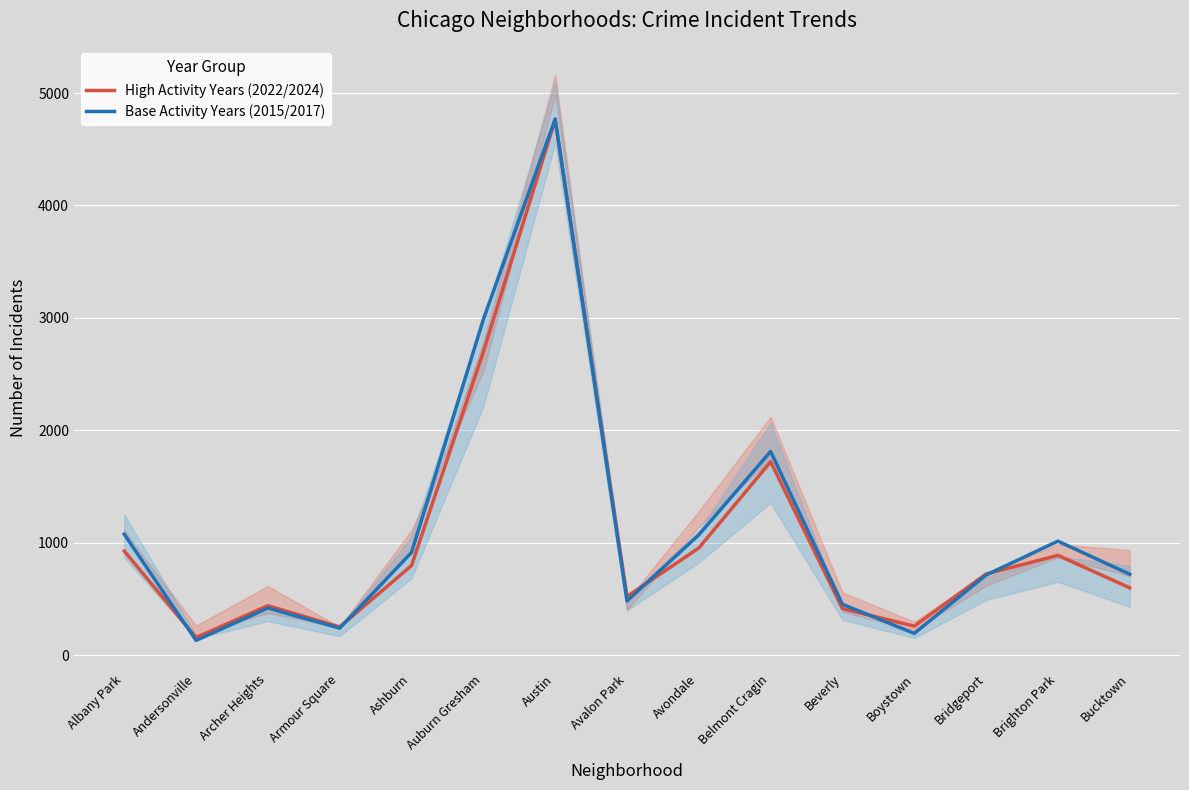

What is the sum of the Base Activity Years (2015/2017) values at Avondale and Archer Heights?

1489